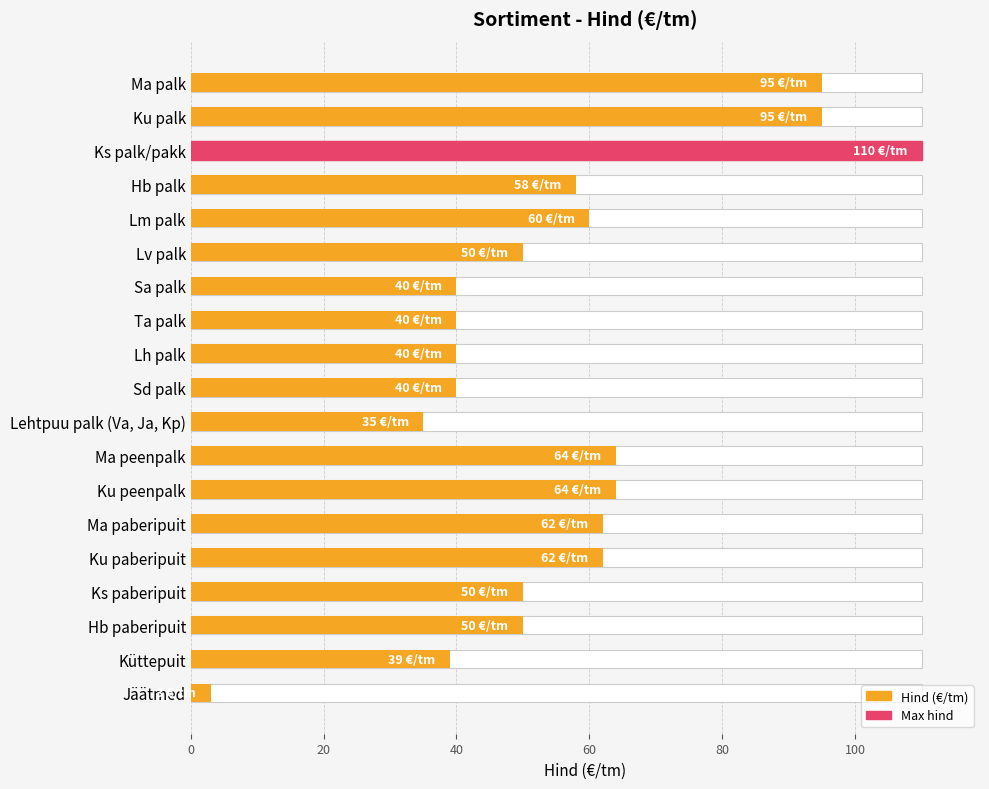

What is the sum of the values at Hb palk and Ku paberipuit?

120